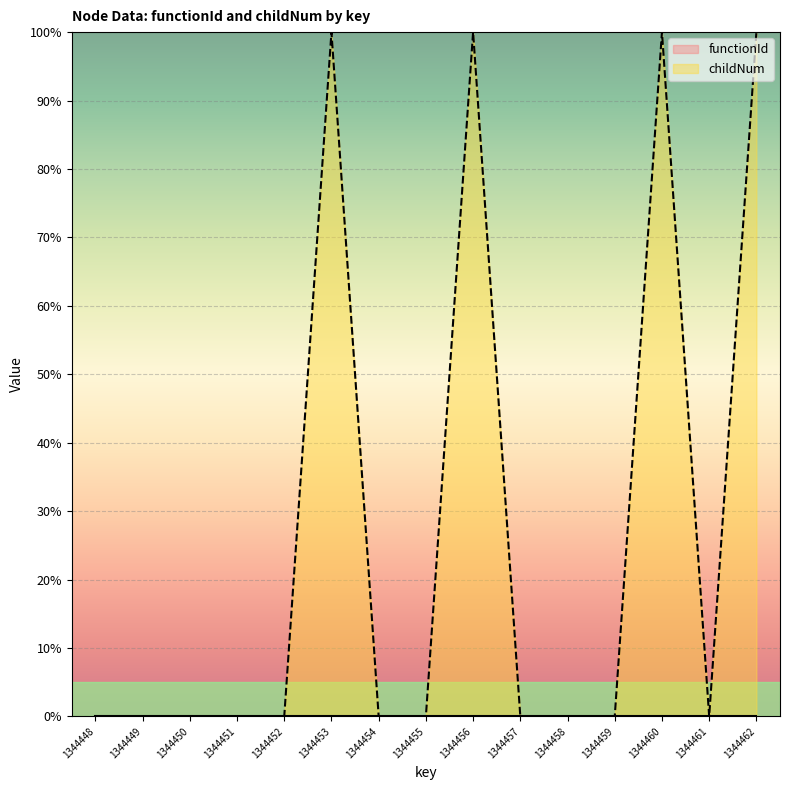

Between 1344462 and 1344460, which is larger?

1344462